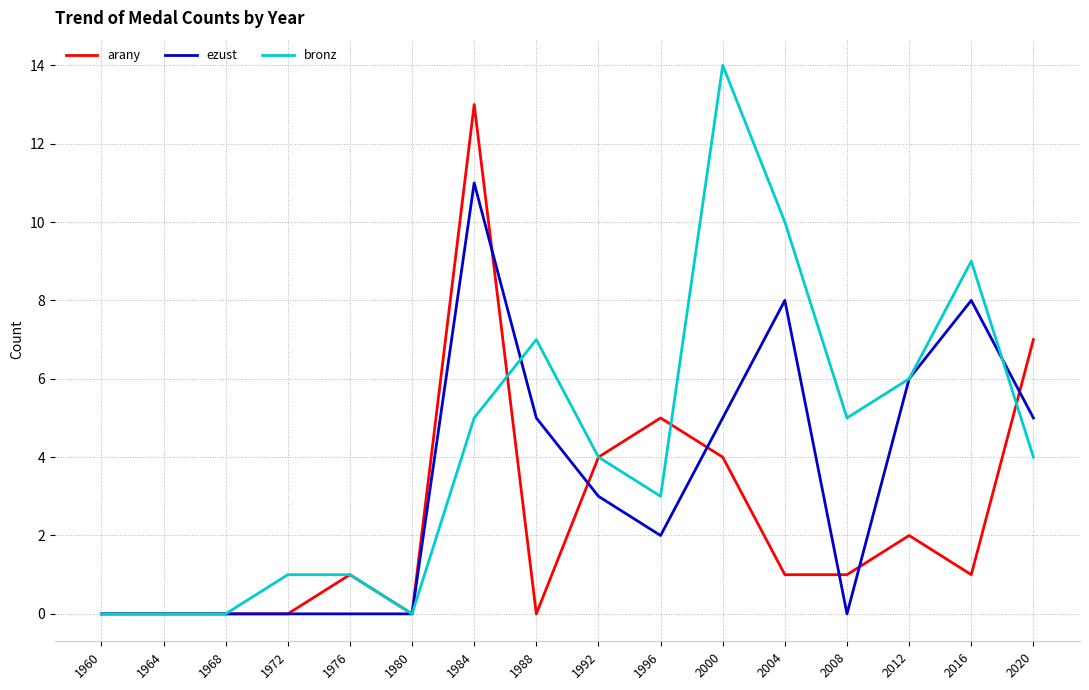

Which series has the largest range (max minus min)?

bronz